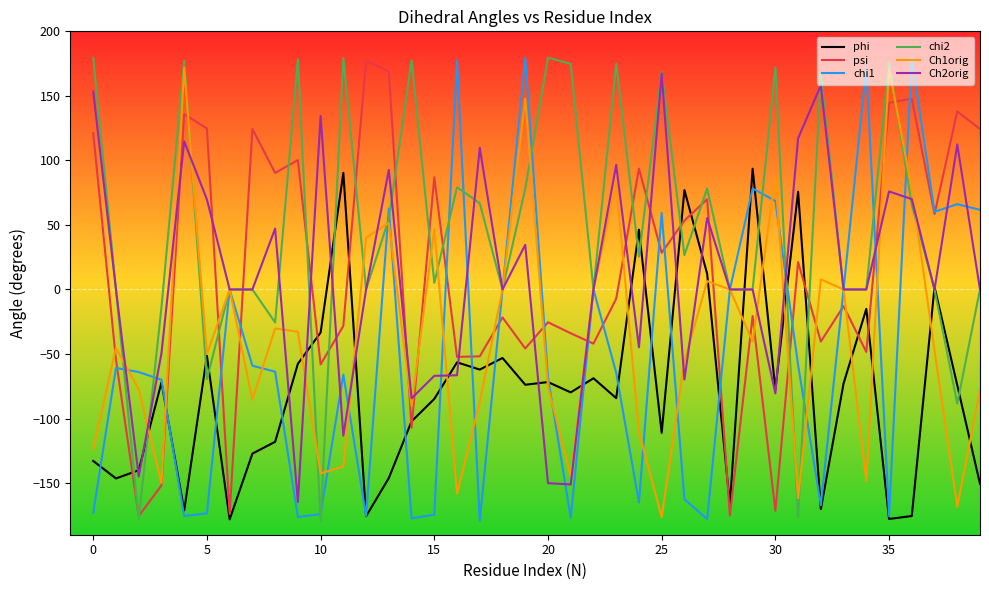

Which series has the largest total across all categories?

chi2